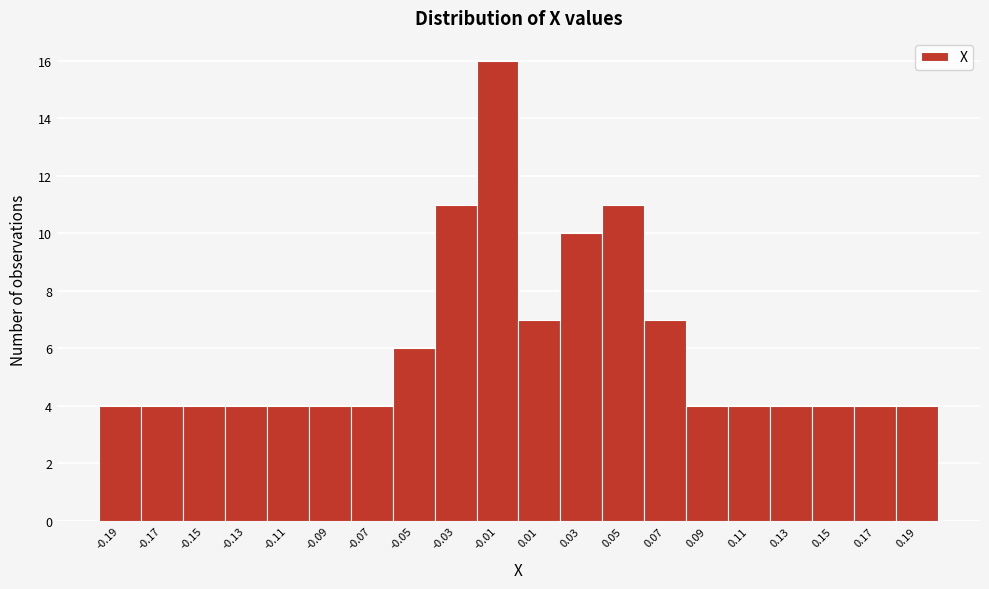

Reading right to left, extract all data points from this chart.

4	4	4	4	4	4	7	11	10	7	16	11	6	4	4	4	4	4	4	4